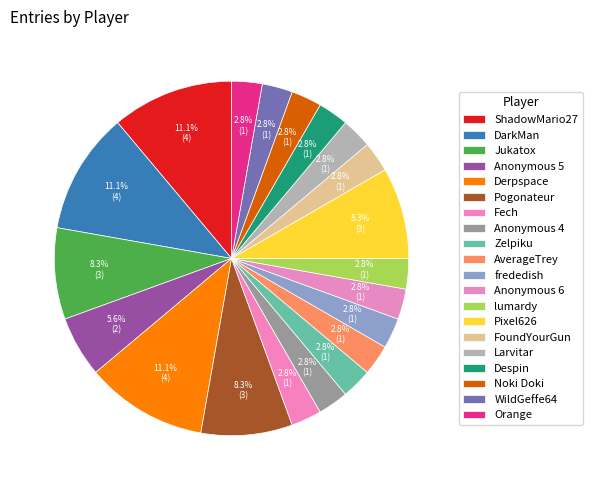

Does any single category account for the majority?

No